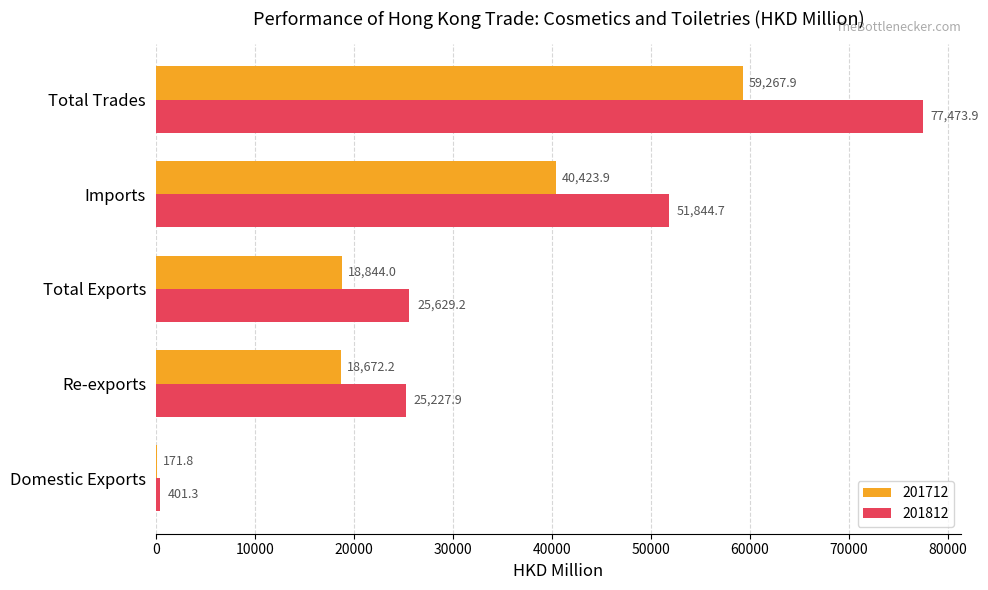

The value of 201812 at Imports is 26653.9. True or false?

False